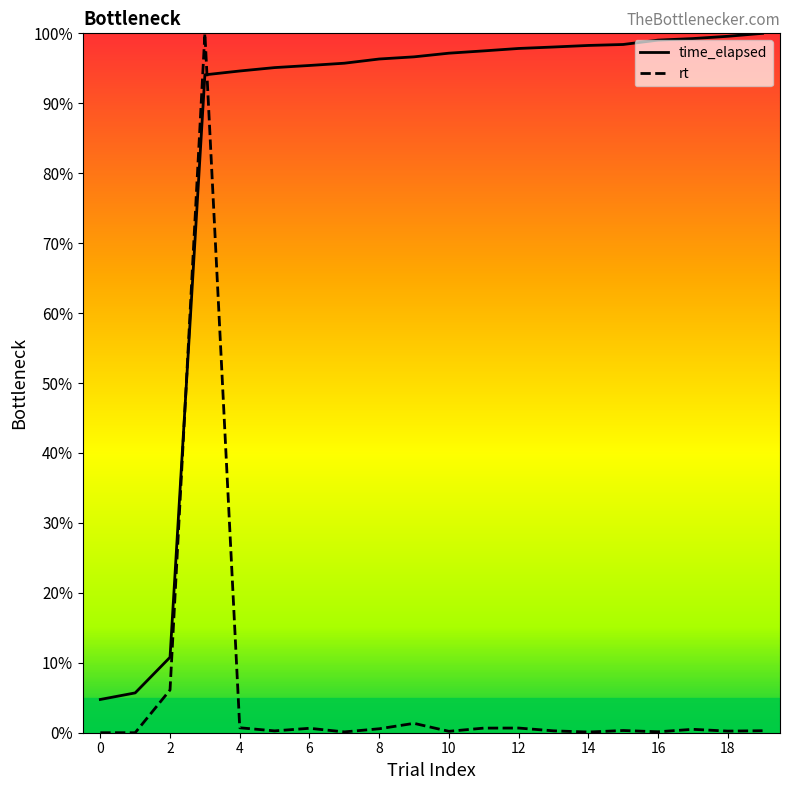

Read the rt value at 17.

0.5